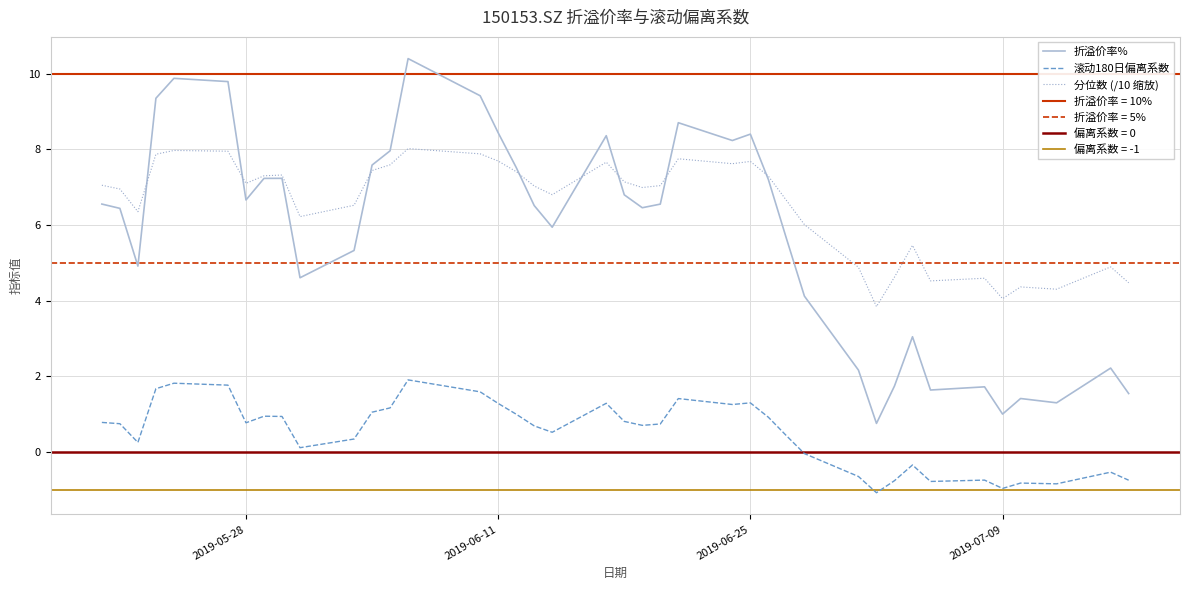

What is the highest value of the 折溢价率% series?

10.4